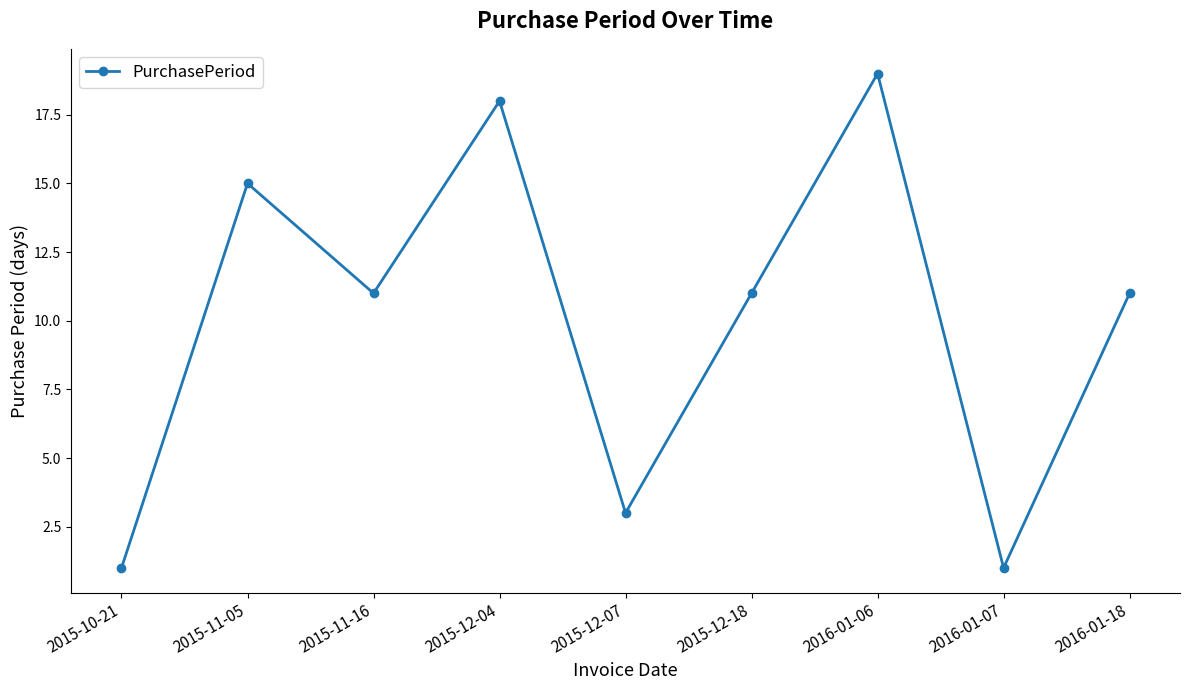

What is the change in value from 2015-12-04 to 2016-01-18?

-7